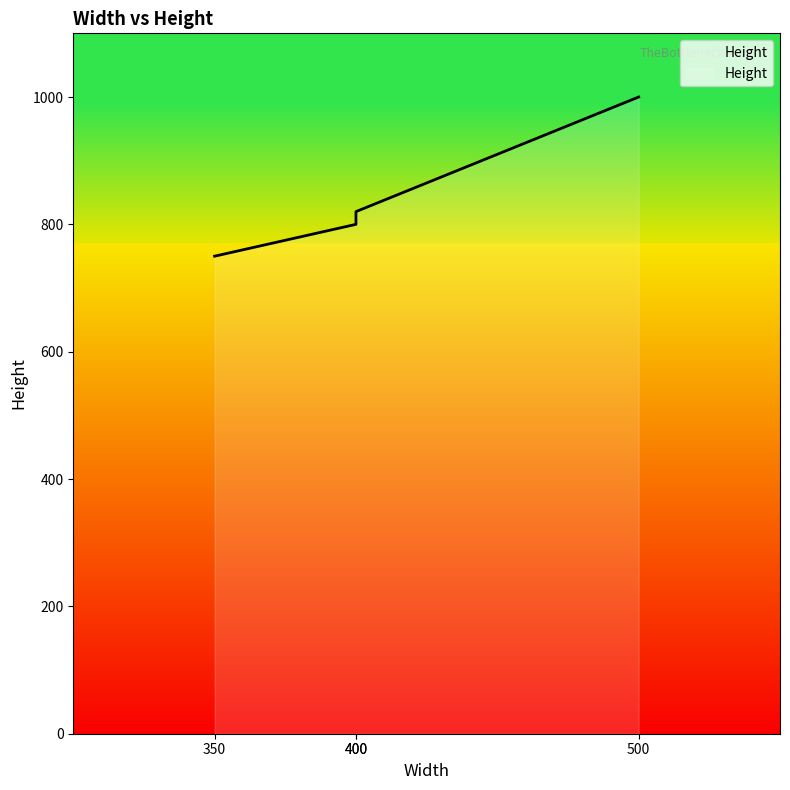

What is the smallest value displayed?

750